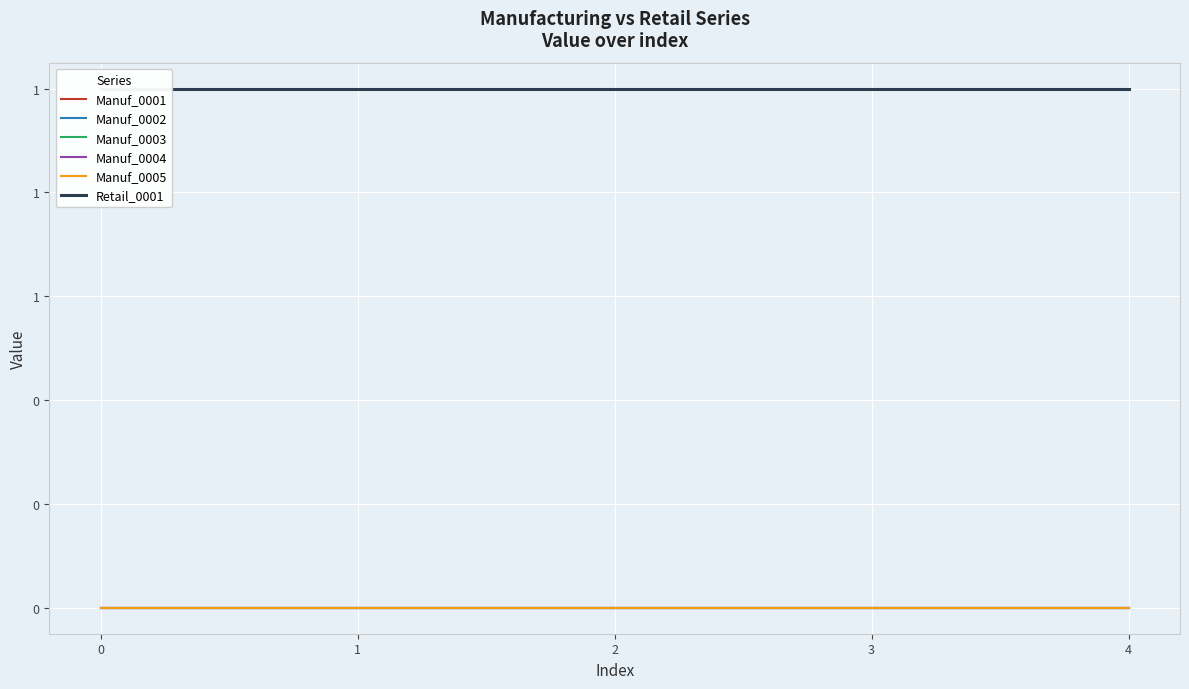

Is the value of Manuf_0003 at 4 greater than the value of Manuf_0005 at 0?

No